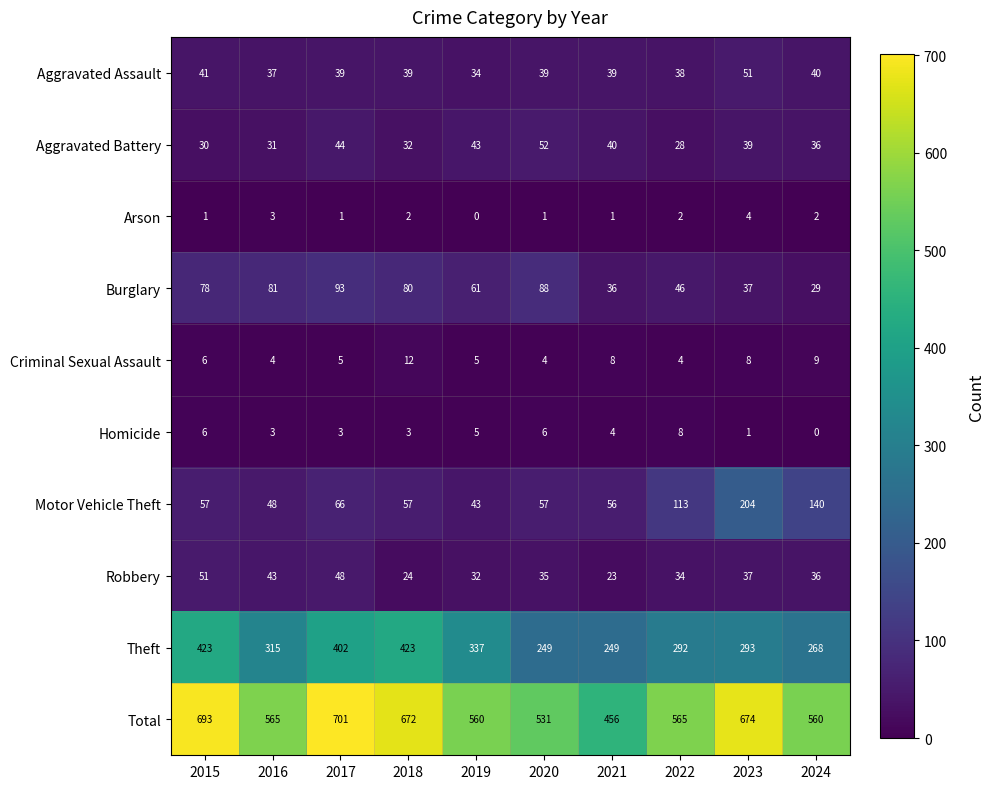

At which category is the sum across all series the highest?

2017